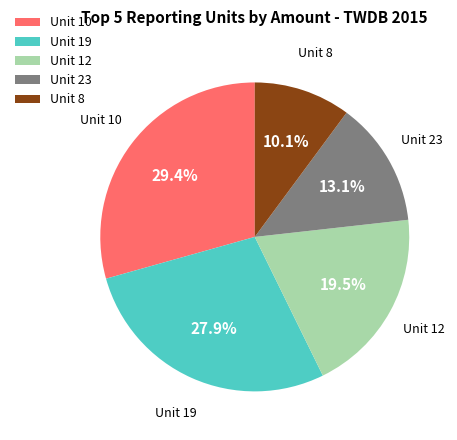

Rank the categories by value from highest to lowest.

Unit 10, Unit 19, Unit 12, Unit 23, Unit 8